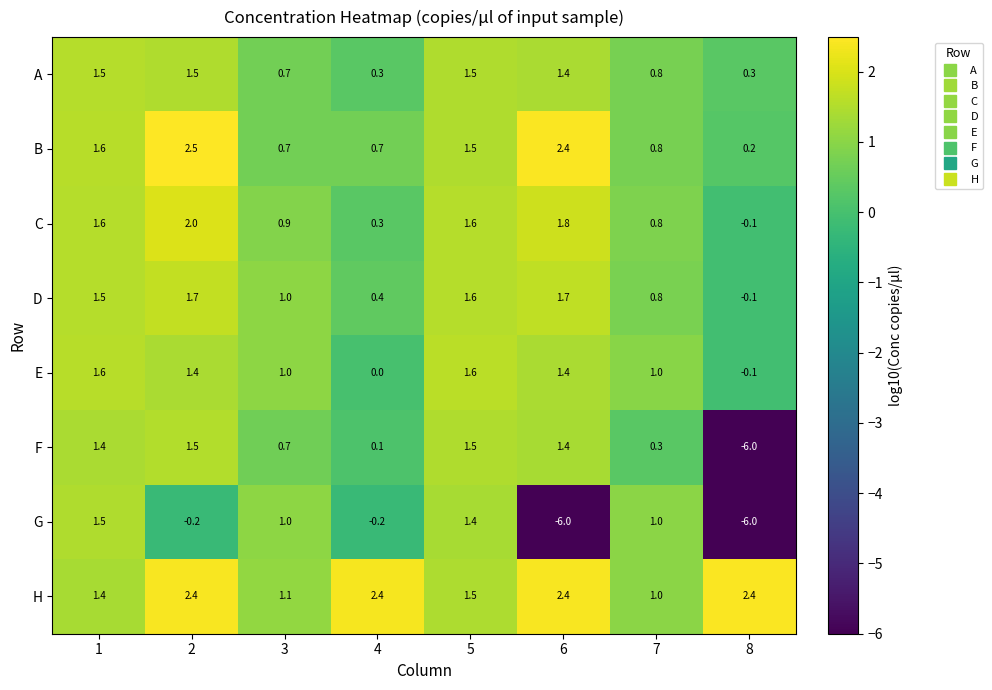

What is the sum of the G values at 4 and 7?

0.8